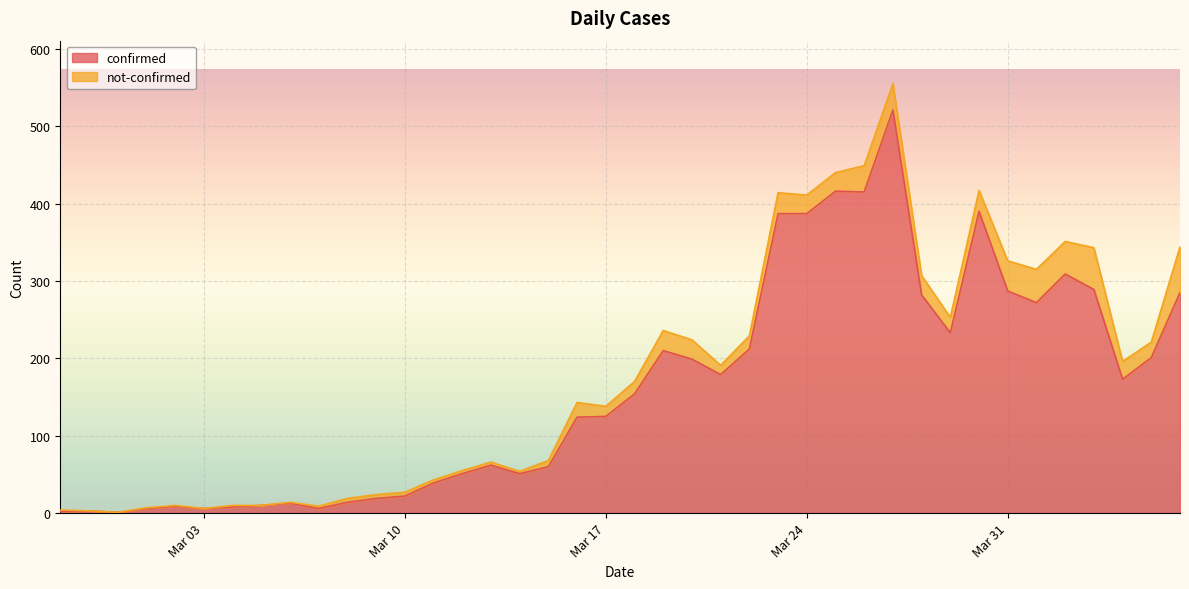

Which label corresponds to the smallest value in the chart?

2020-02-29